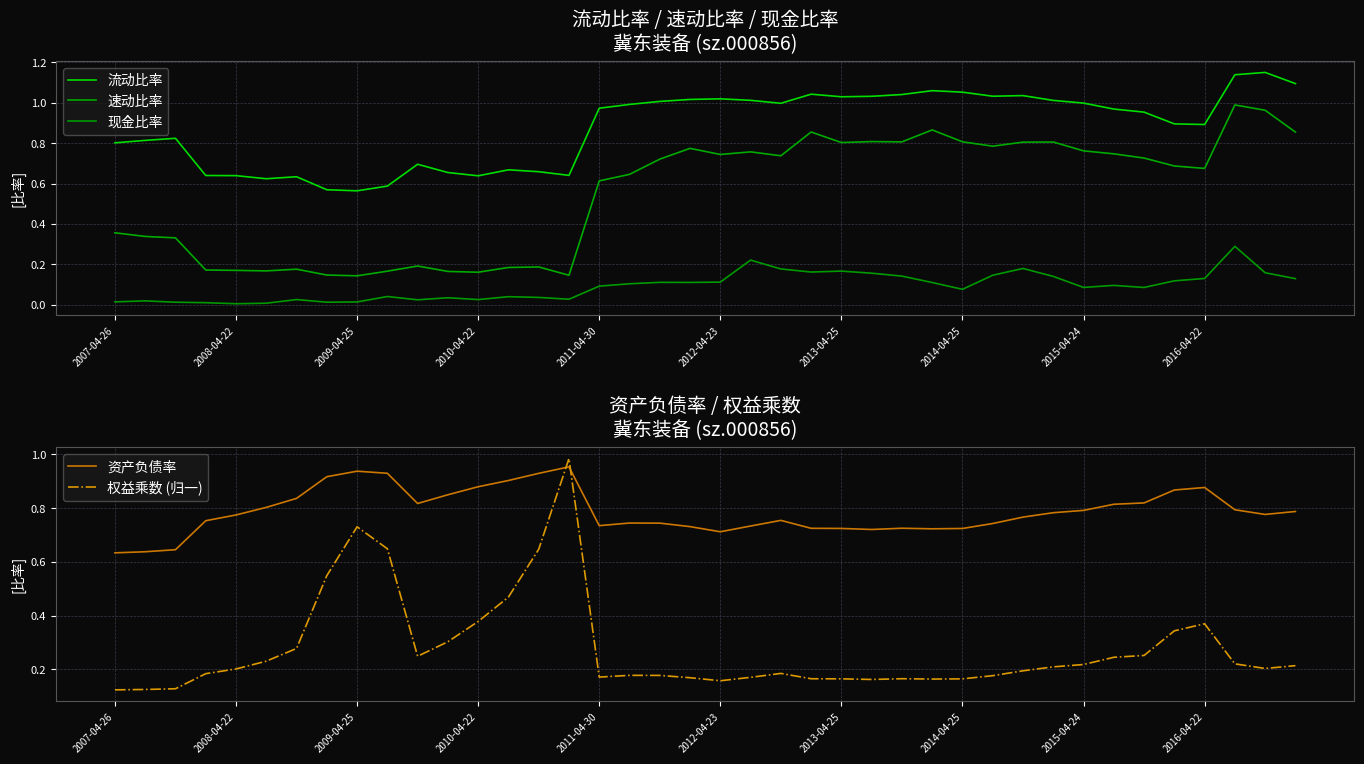

The 资产负债率 series shows 1.0 at 2012-04-23. True or false?

False